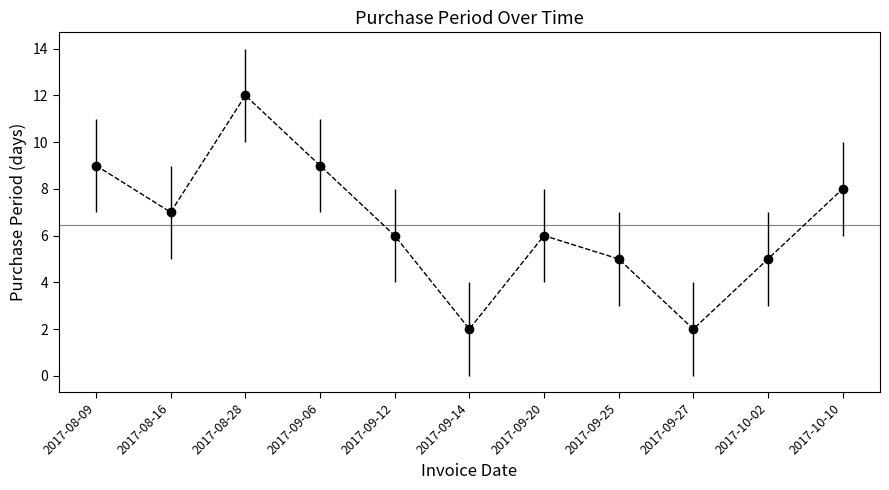

What is the ratio of the value at 2017-08-16 to the value at 2017-10-10?

0.9